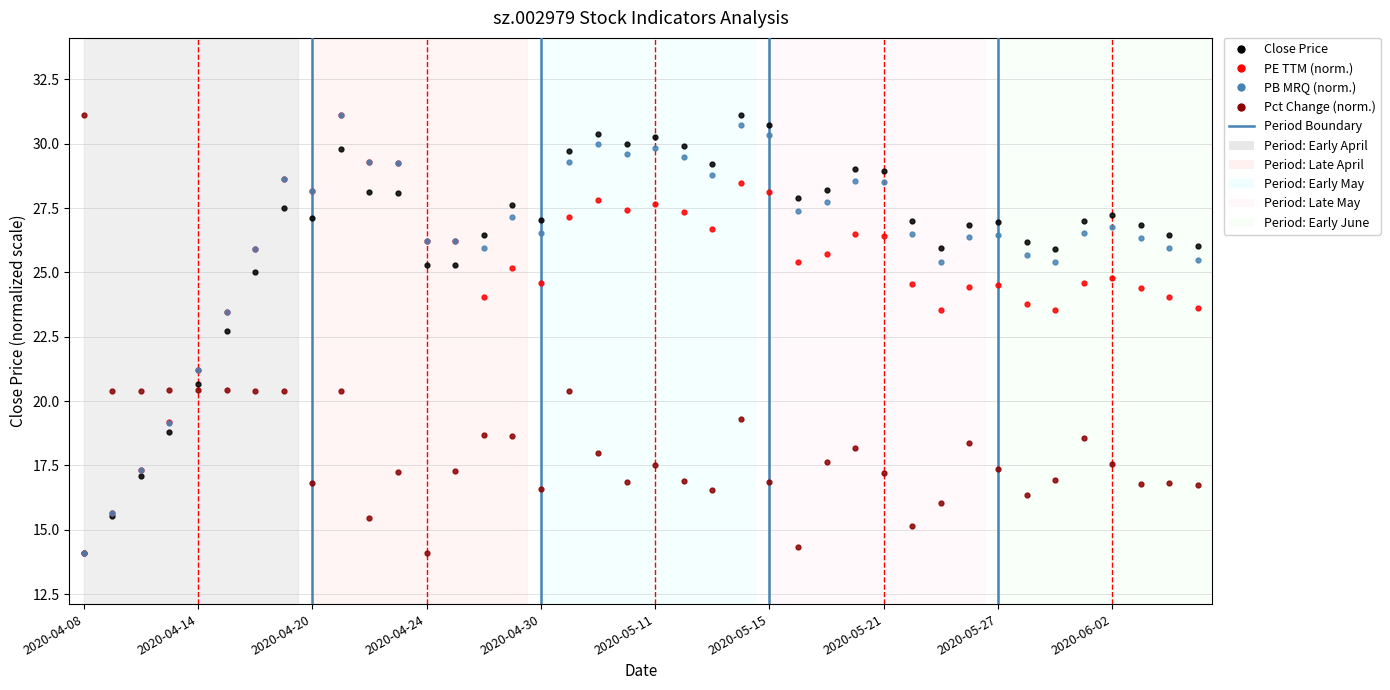

What is the greatest value displayed?

31.1